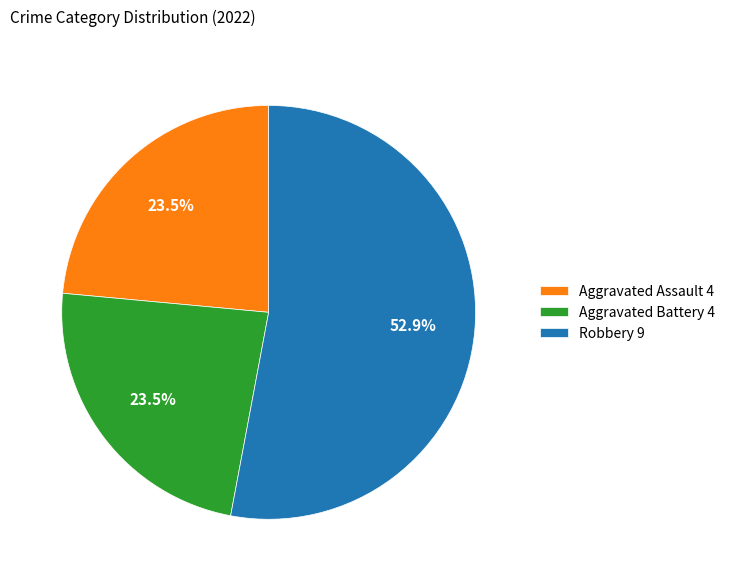

What is the largest slice in the pie chart?

Robbery 9